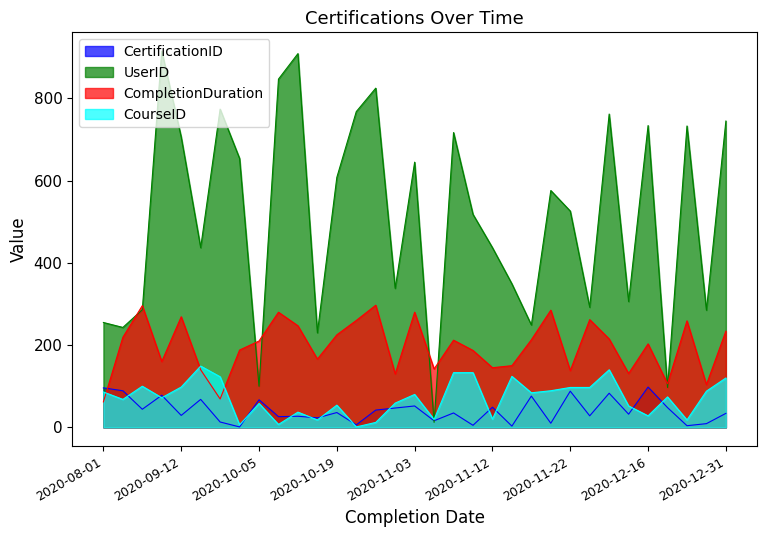

Reading right to left, what are all the values shown in this chart?

CertificationID: 34	9	4	48	98	32	83	28	88	10	76	3	49	5	35	16	52	47	42	6	36	23	27	26	67	1	13	68	29	78	44	89	96
UserID: 745	285	733	97	734	306	762	292	526	576	249	349	437	518	717	12	645	338	825	768	608	230	909	847	100	654	774	437	706	915	286	243	255
CompletionDuration: 234	104	259	106	203	131	215	262	138	285	213	150	145	187	212	142	280	130	297	260	225	166	247	280	210	188	69	140	269	160	296	219	62
CourseID: 120	88	18	74	28	52	140	97	97	89	84	124	20	133	133	19	80	59	12	1	54	18	37	7	58	6	123	149	98	72	100	68	86